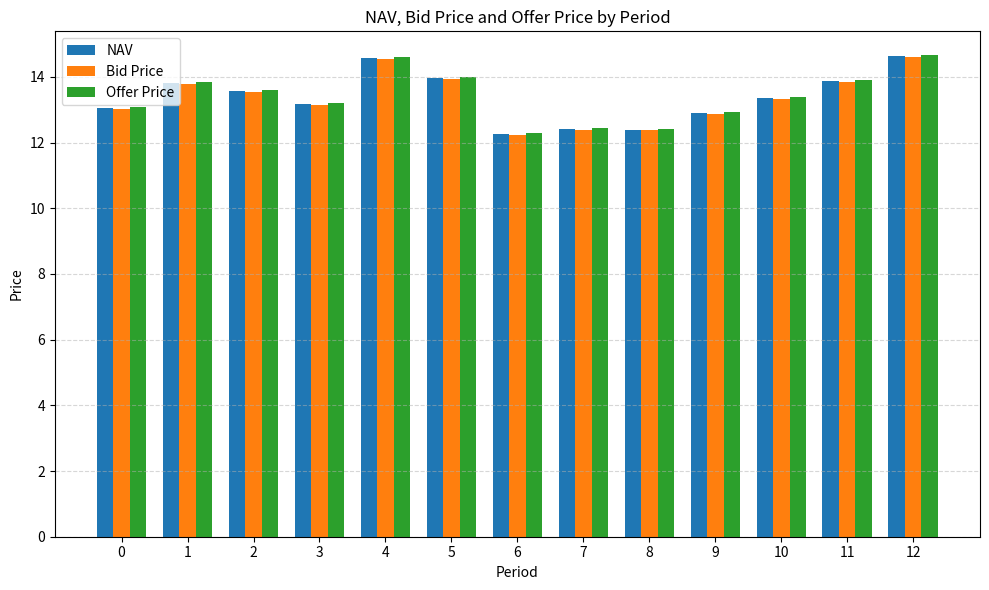

What is the difference between the highest and lowest values at 2?

0.1